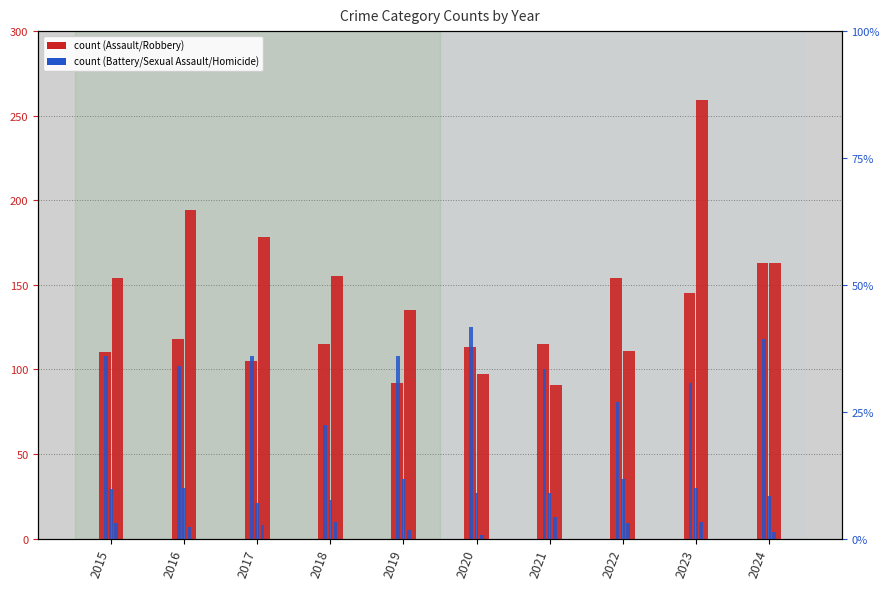

Is it true that Aggravated Battery equals 170 at 2021?

False